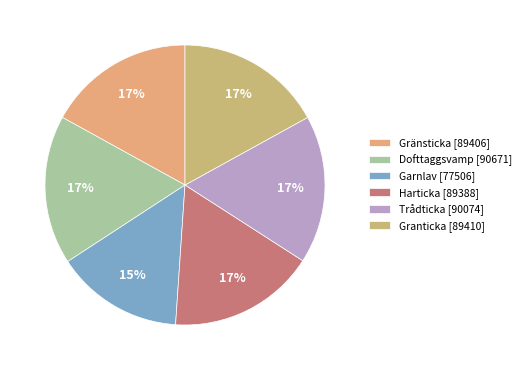

Count the number of slices in the pie.

6